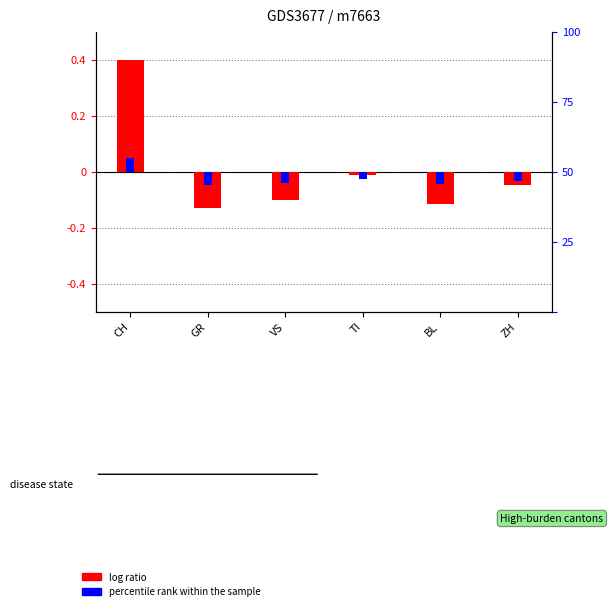

Which series has the largest range (max minus min)?

log ratio